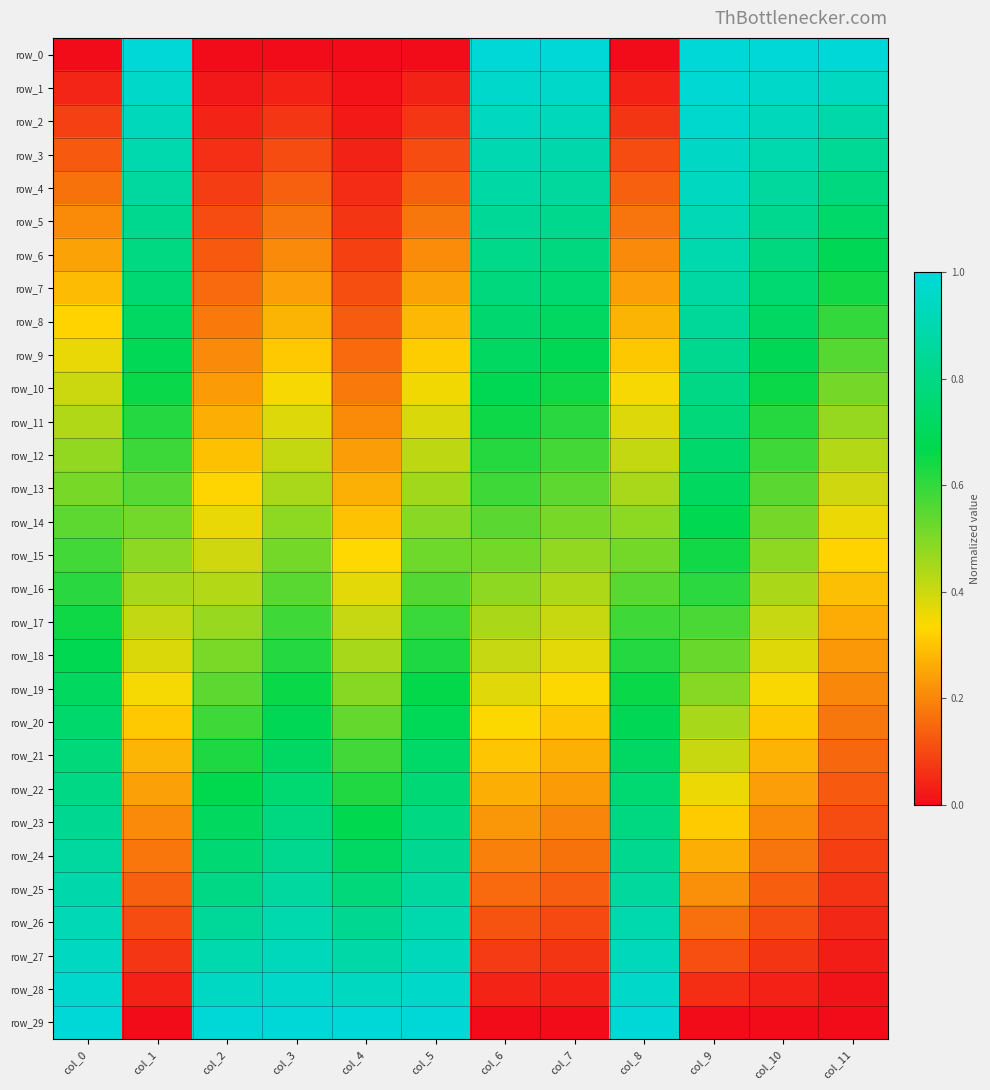

At which category does the chart reach its minimum across all series?

col_0